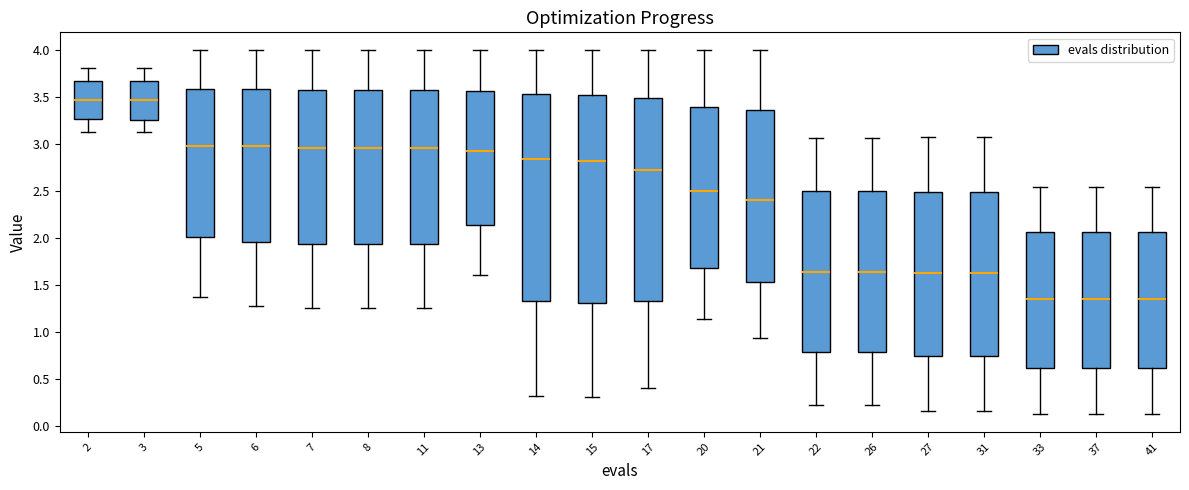

Where does the median line of the box at x = 6 sit on the y-axis? The values are not printed on the chart, so give them approximately, as read against the axis.

3.00